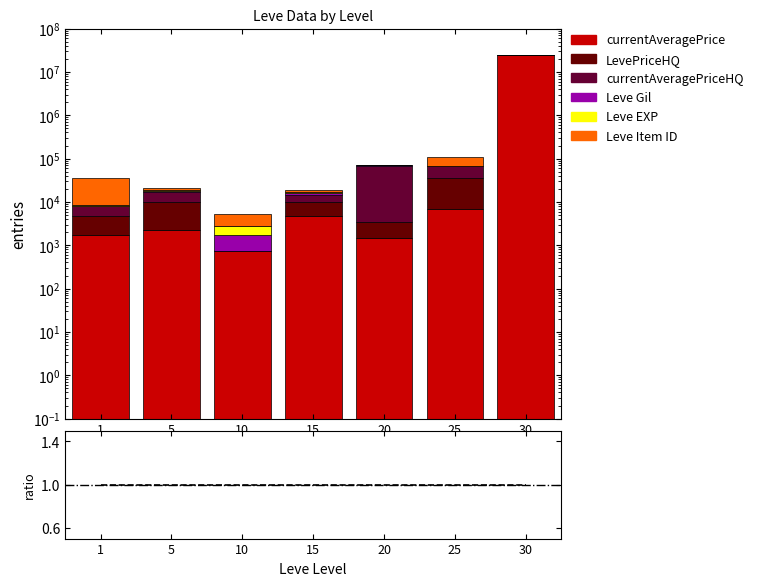

Reading left to right, transcribe all the data shown in this chart.

currentAveragePrice: 1744.5	2226.0	730.0	4750.0	1499.0	6999.3	25000000.0
LevePriceHQ: 3073.2	7502.5	0.0	5000.0	2000.0	29599.0	0.0
currentAveragePriceHQ: 3073.2	7502.5	0.0	5000.0	65000.0	29599.0	0.0
Leve Gil: 113.0	690.0	990.0	910.0	960.0	150.0	520.0
Leve EXP: 630.0	690.0	990.0	910.0	960.0	150.0	520.0
Leve Item ID: 27713.0	2226.0	2673.0	2680.0	2241.0	44147.0	2257.0